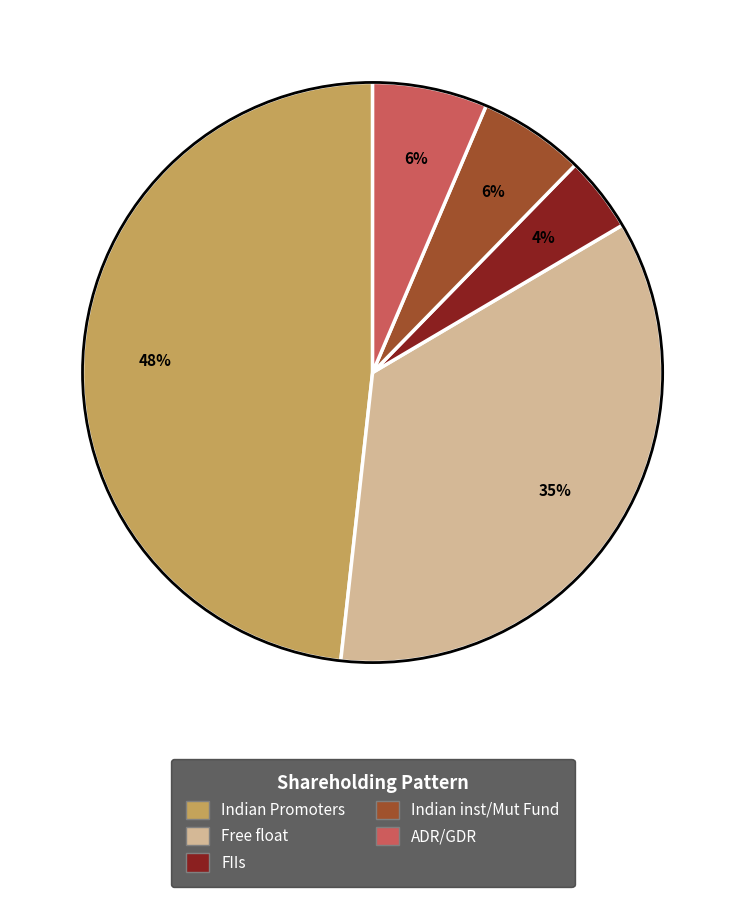

To the nearest percent, what is the difference between the largest and smallest slice percentages?

44%